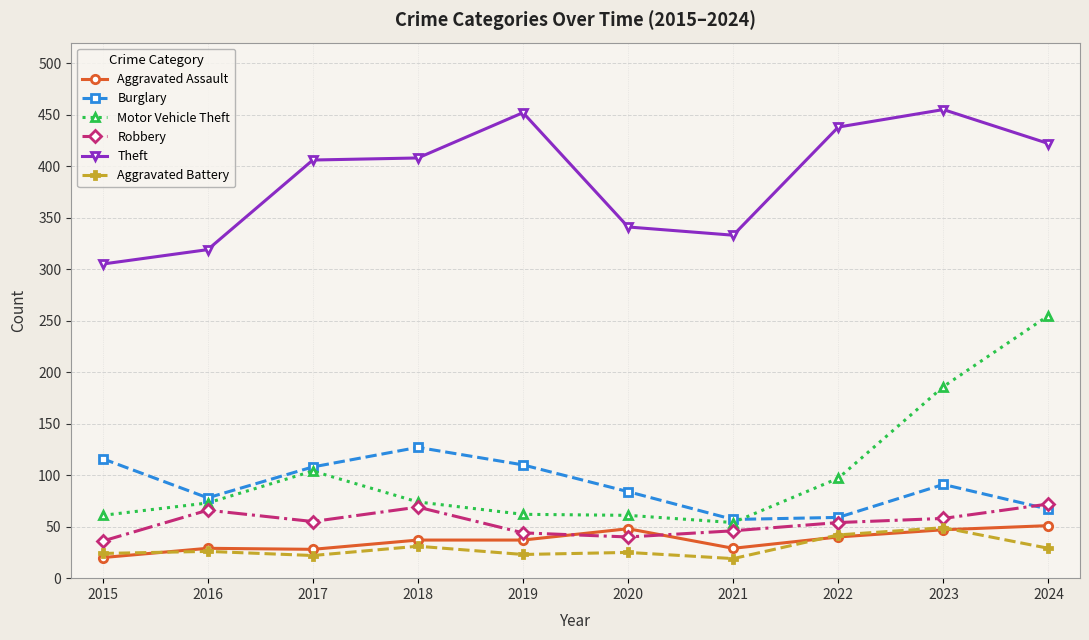

What is the difference between the highest and lowest values at 2018?

377